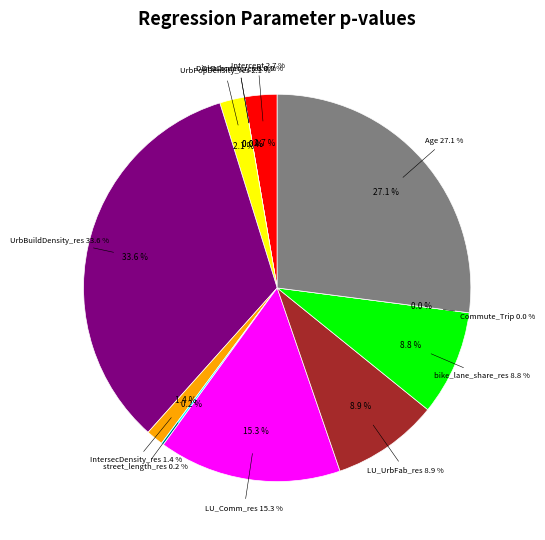

Does DistSubcenter_res represent more than half of the total?

No